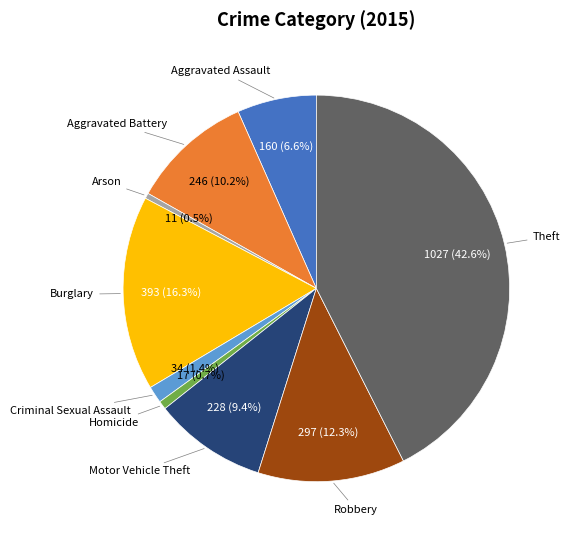

How many slices are in this pie chart?

9